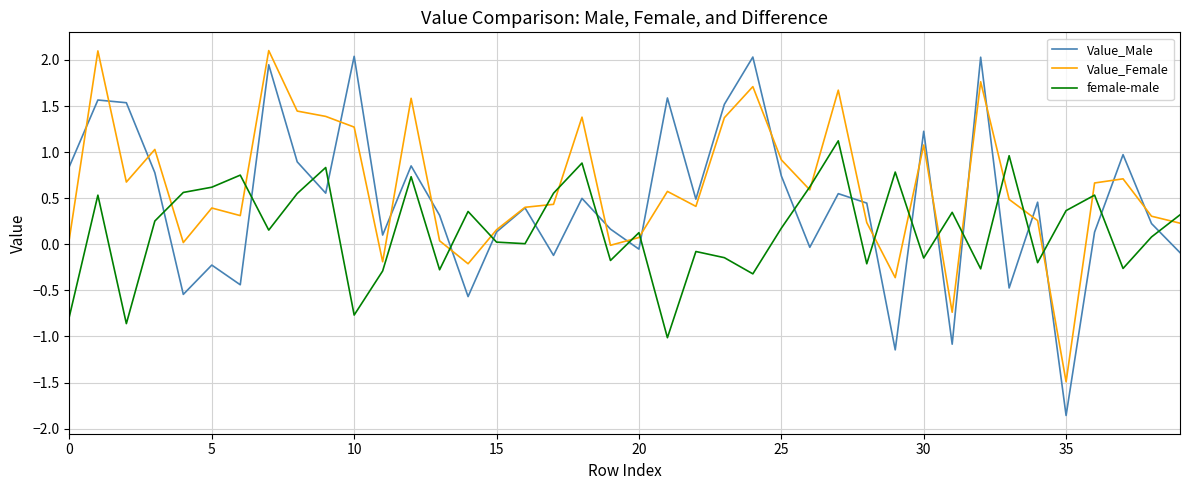

Which series has the largest total across all categories?

Value_Female